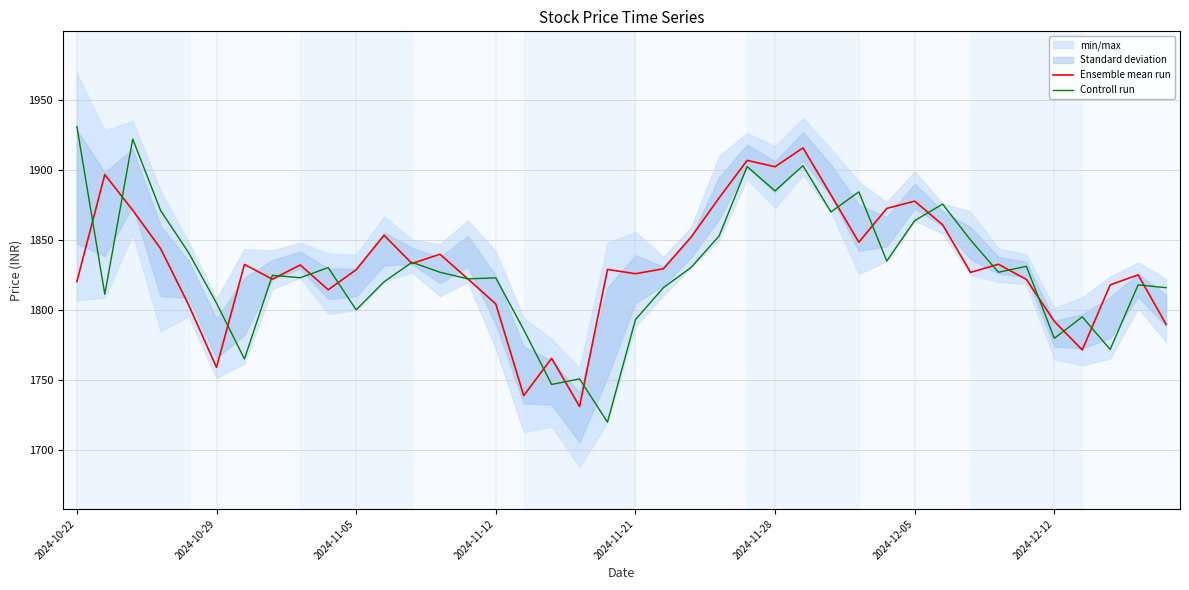

The Controll run series shows 629.7 at 13. True or false?

False